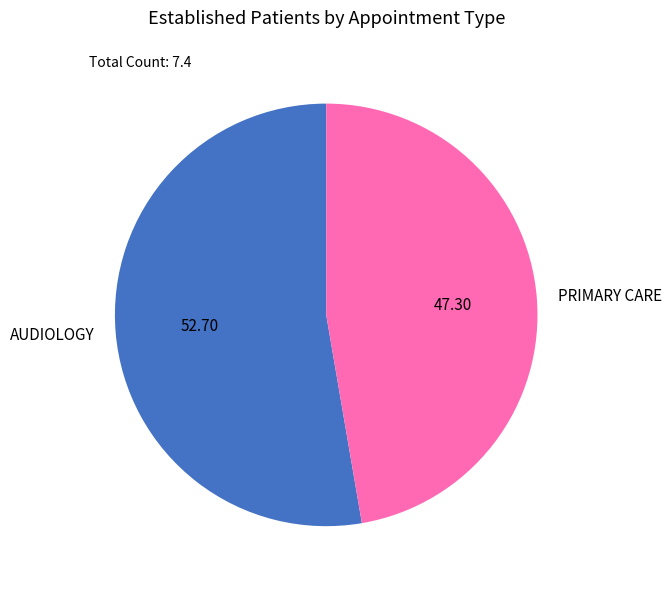

Is the sum of PRIMARY CARE and AUDIOLOGY greater than half?

Yes